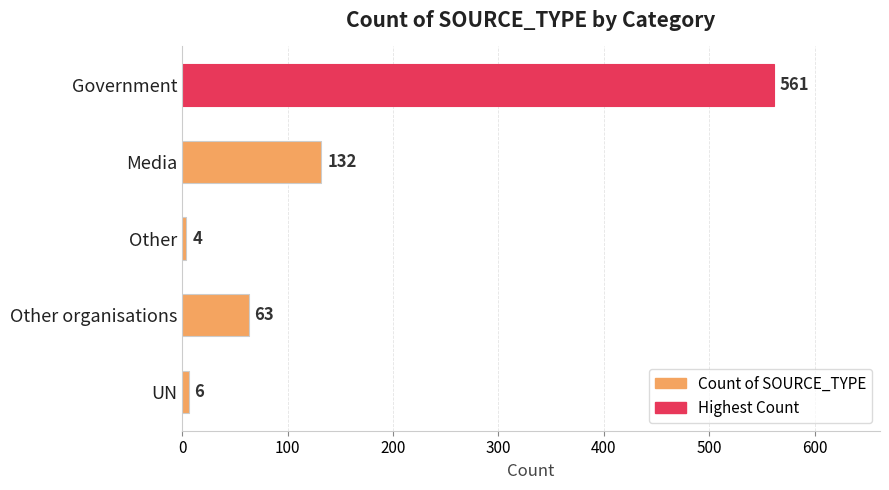

The chart shows a value of 856 at Government. True or false?

False